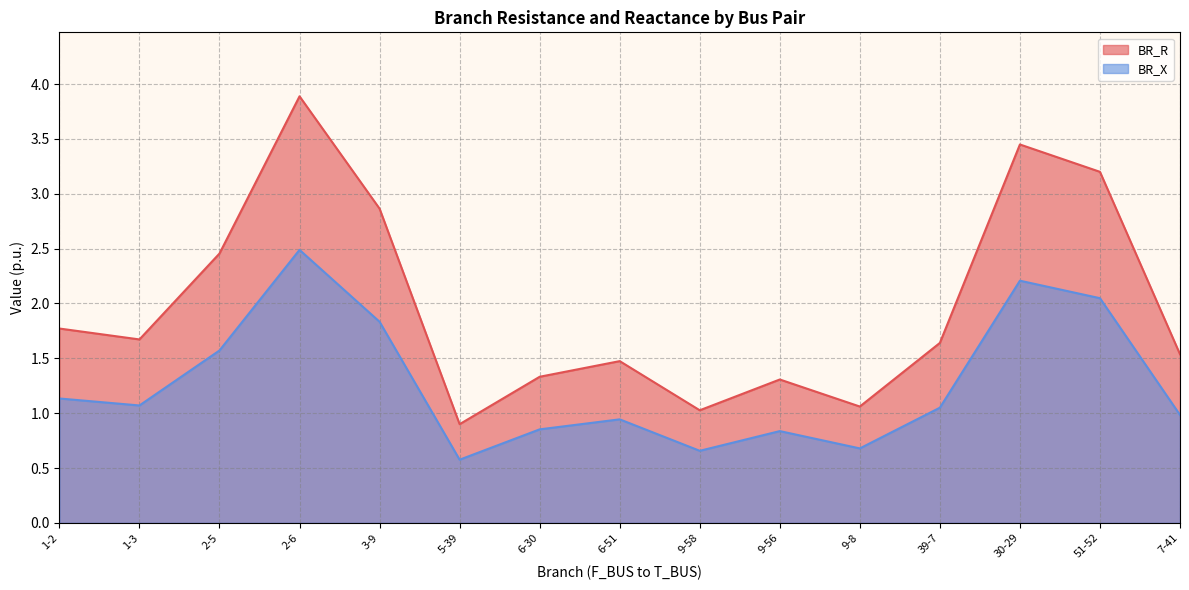

Where is the first local maximum for BR_R?

2-6